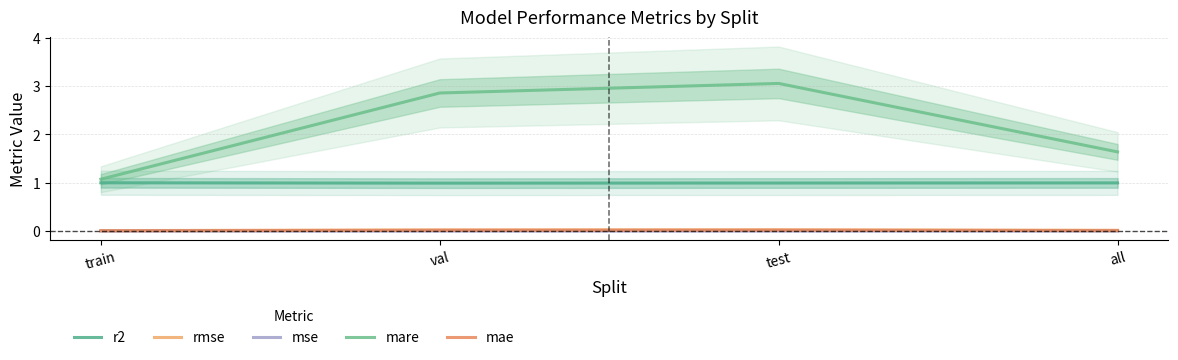

Reading left to right, what are all the values shown in this chart?

r2: 1.0	1.0	1.0	1.0
rmse: 0.0	0.0	0.0	0.0
mse: 0.0	0.0	0.0	0.0
mare: 1.1	2.9	3.1	1.6
mae: 0.0	0.0	0.0	0.0